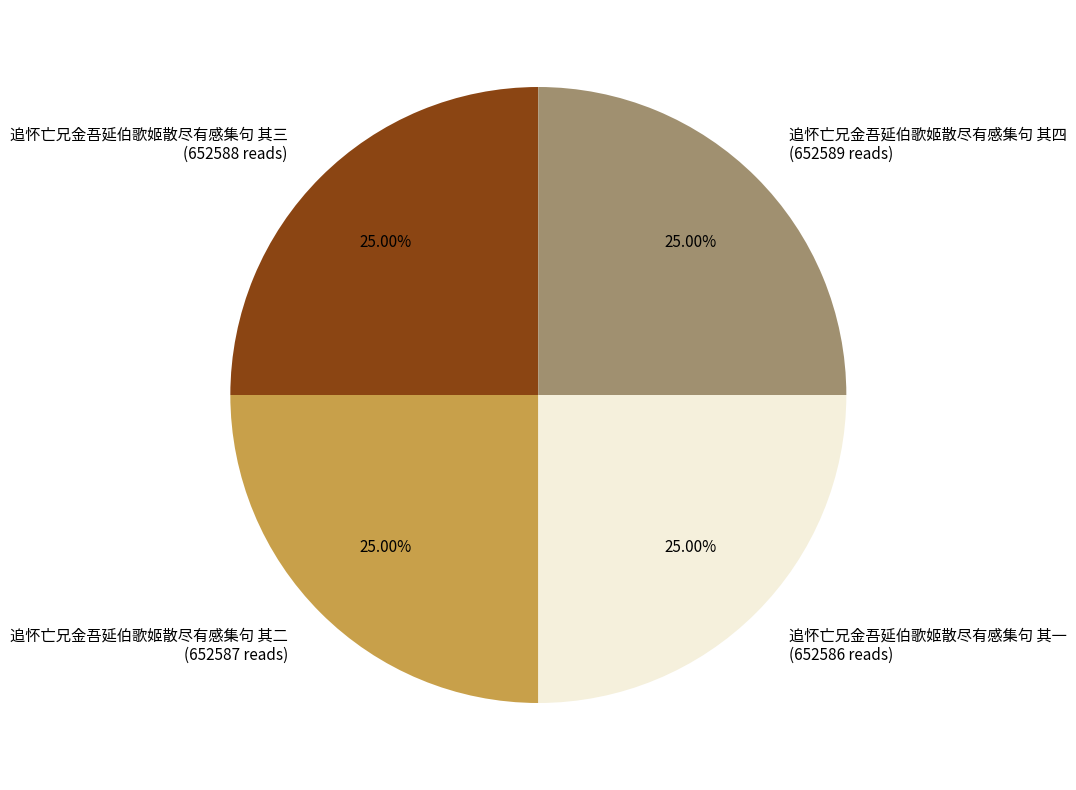

The 追怀亡兄金吾延伯歌姬散尽有感集句 其二 slice represents 18% of the pie. True or false?

False